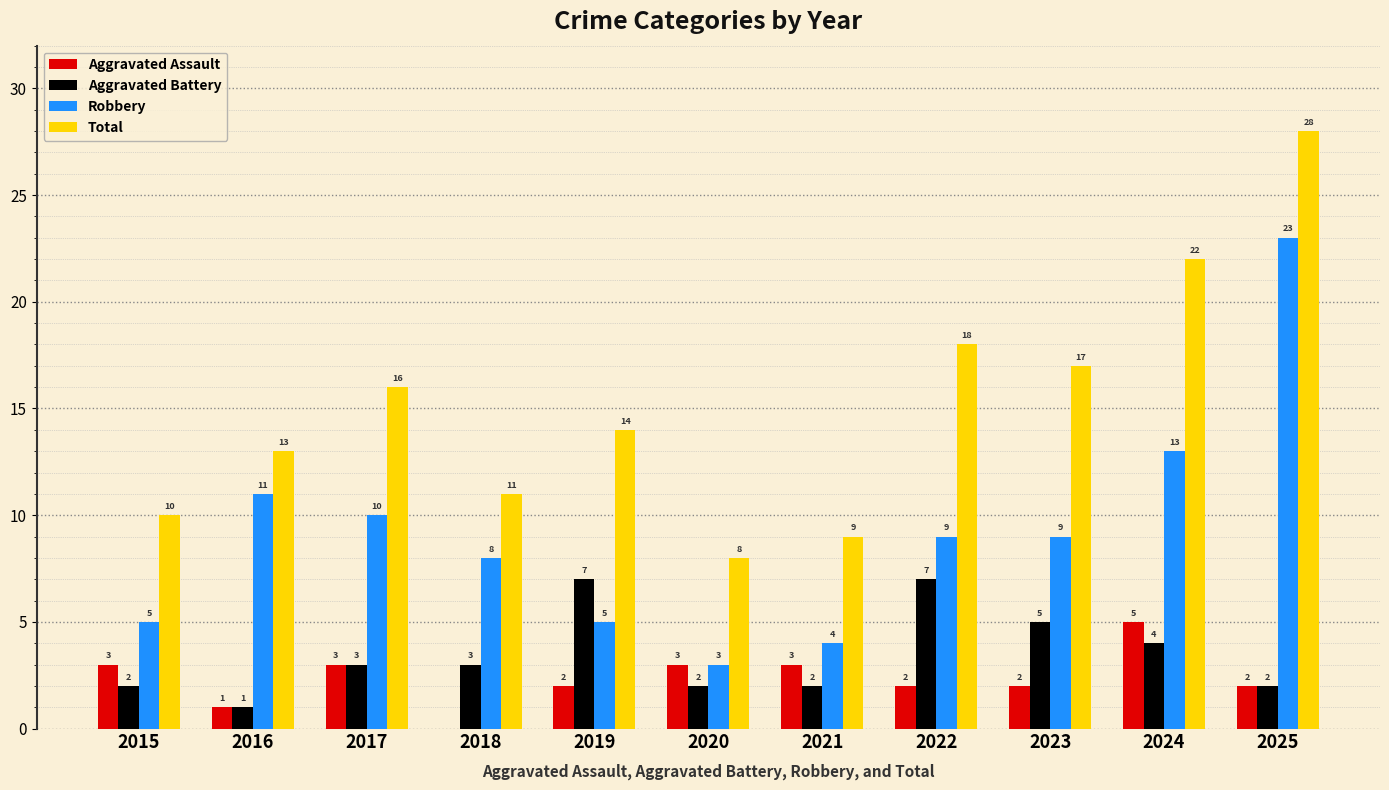

The value of Robbery at 2019 is 5. True or false?

True